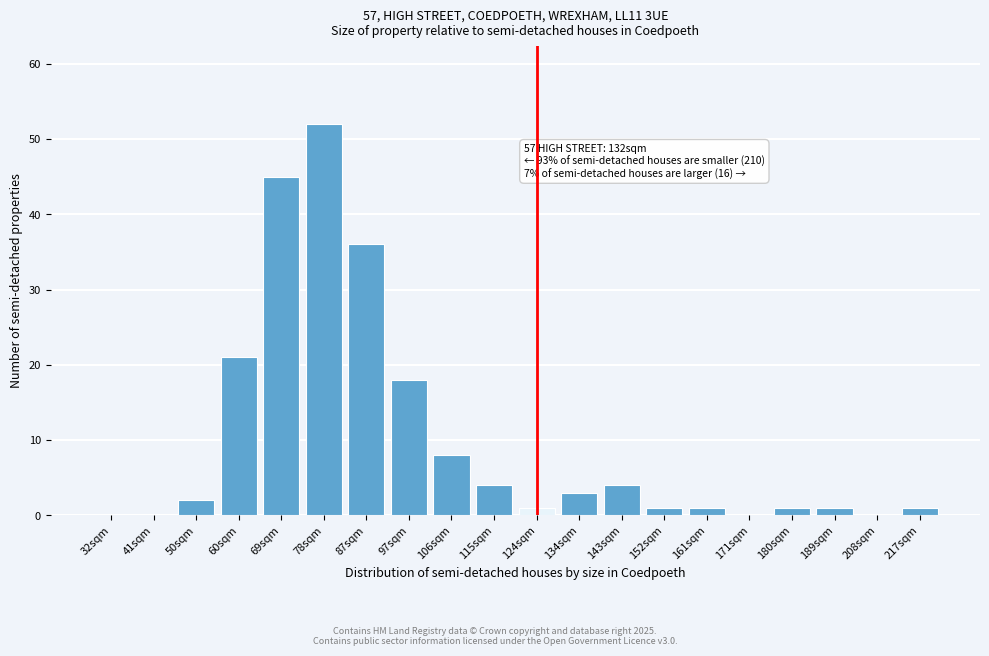

Reading left to right, what are all the values shown in this chart?

32sqm=0	41sqm=0	50sqm=2	60sqm=21	69sqm=45	78sqm=52	87sqm=36	97sqm=18	106sqm=8	115sqm=4	124sqm=1	134sqm=3	143sqm=4	152sqm=1	161sqm=1	171sqm=0	180sqm=1	189sqm=1	208sqm=0	217sqm=1